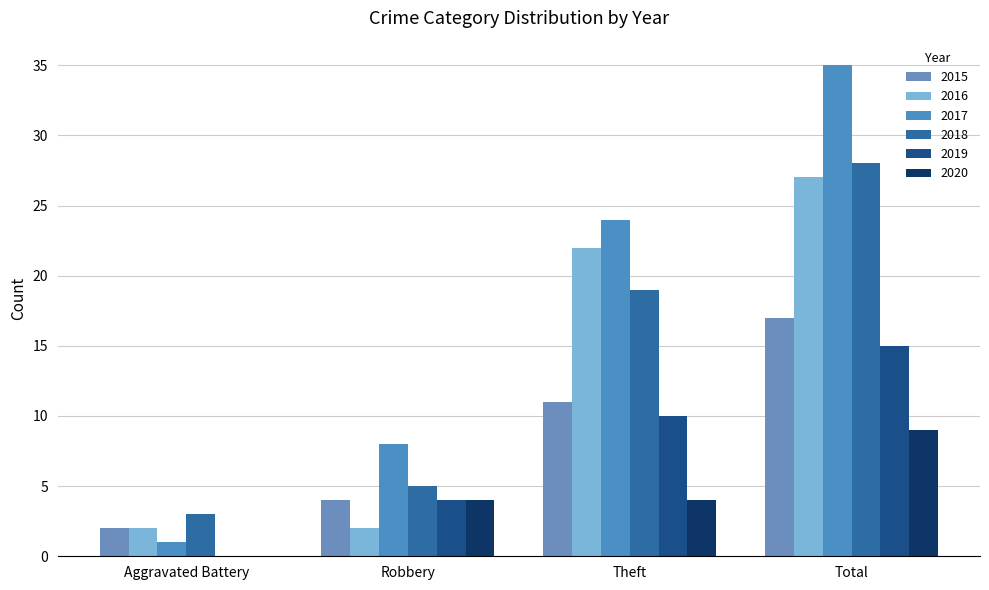

How many groups of bars are there?

4